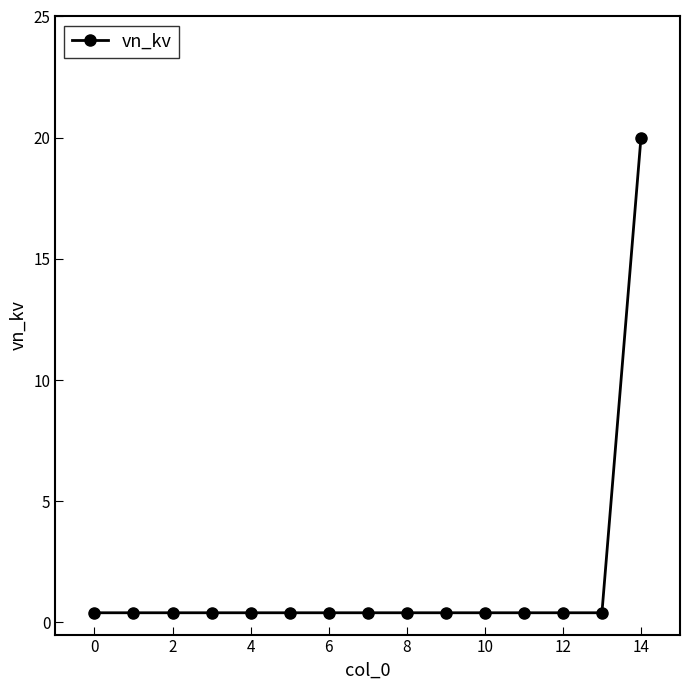

What is the sum of all values?

25.6